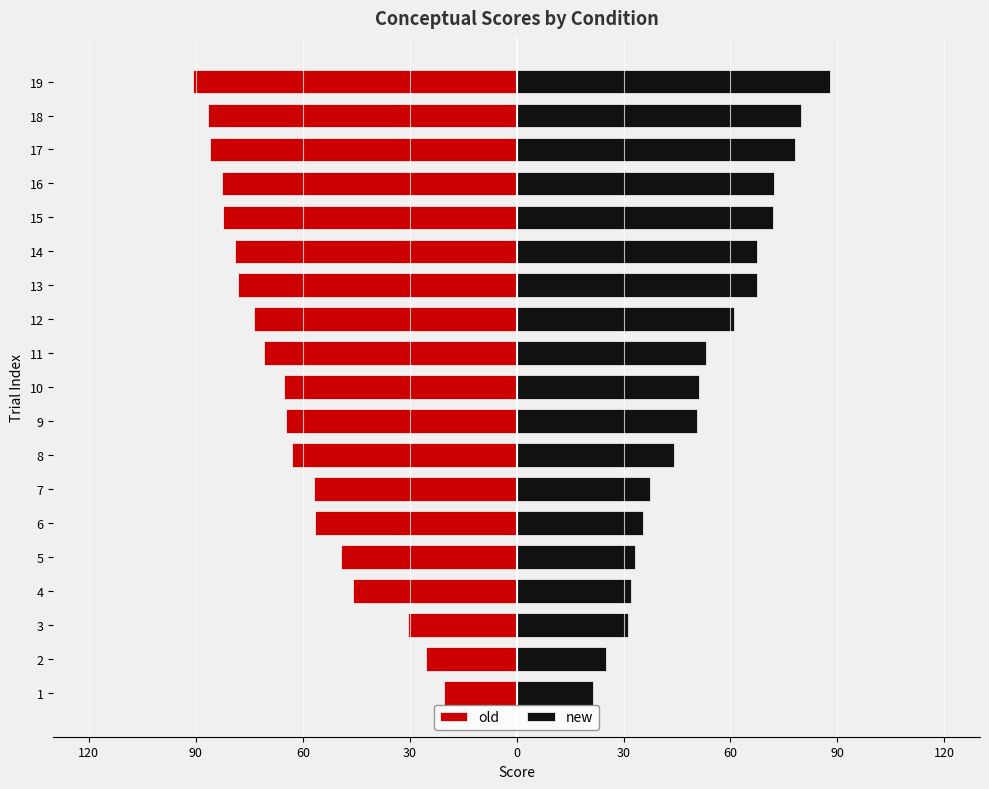

What is the maximum value shown in the chart?

87.9